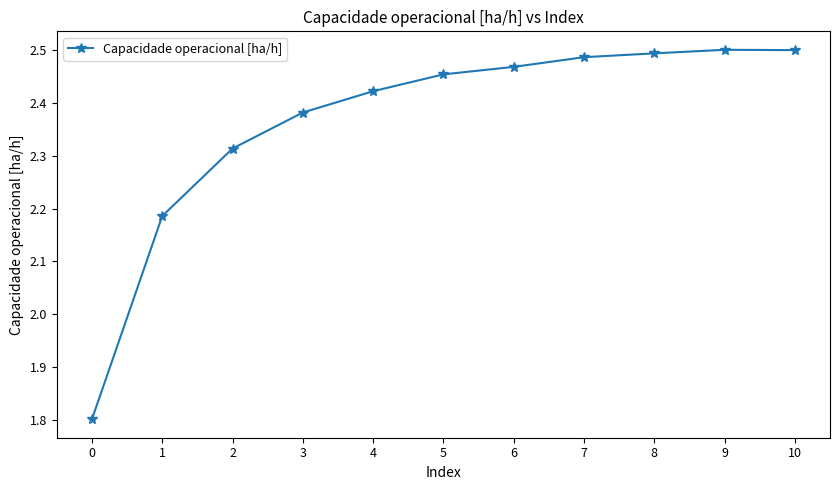

Where is the first local maximum?

9